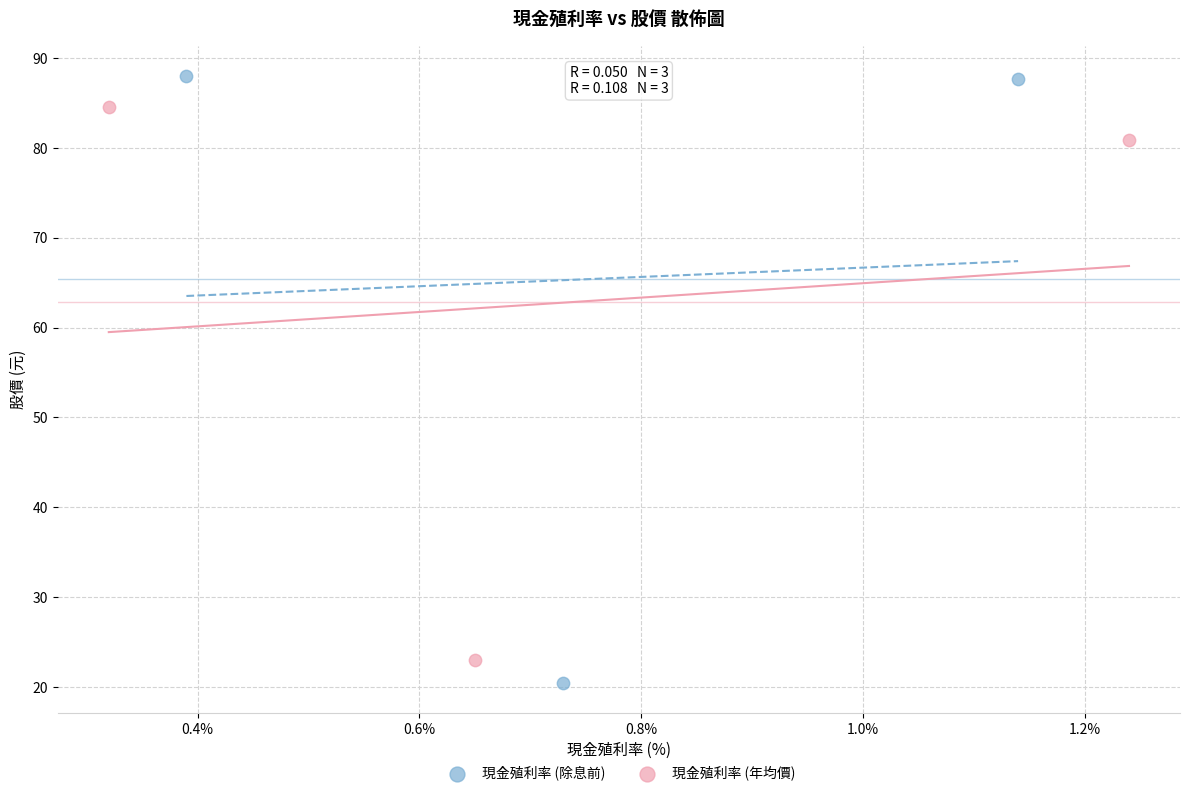

Which series contains the highest Y value?

現金殖利率 (除息前)